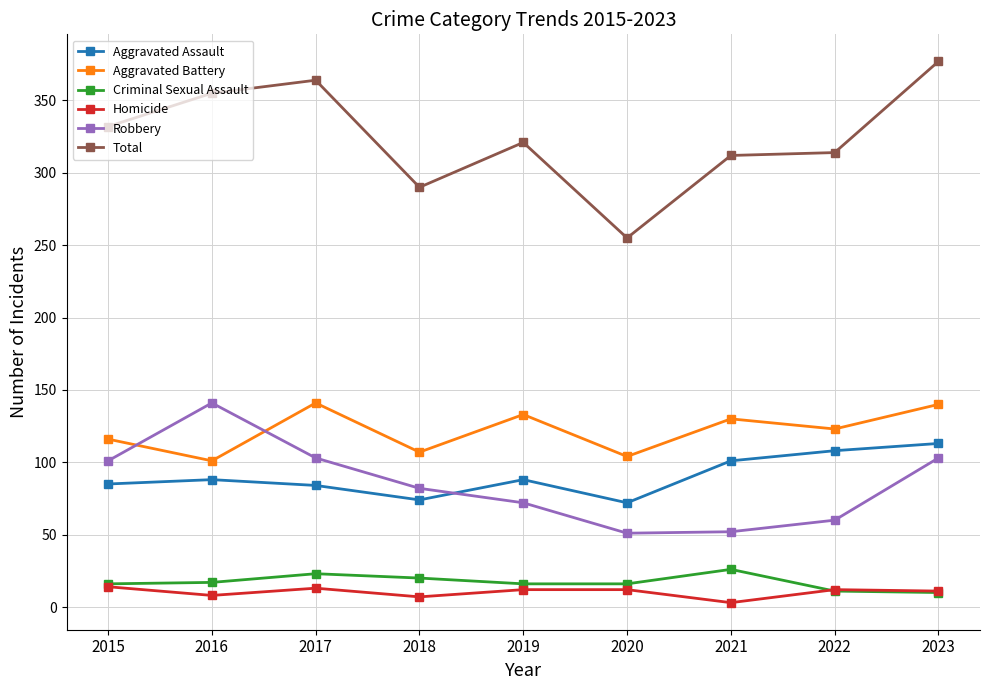

What is the minimum value for Aggravated Battery?

101